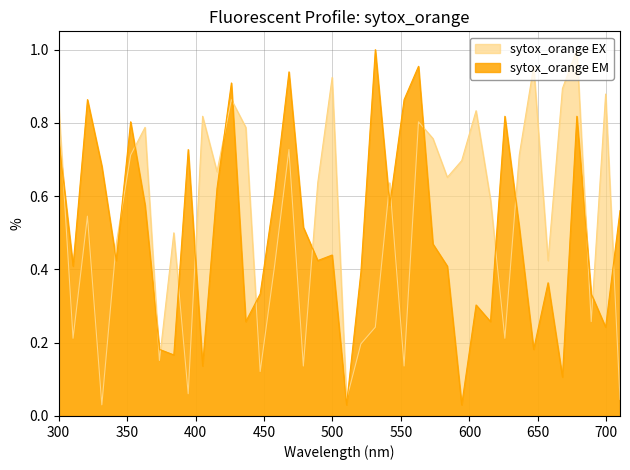

List the series in order of their peak value, lowest first.

sytox_orange EX, sytox_orange EM